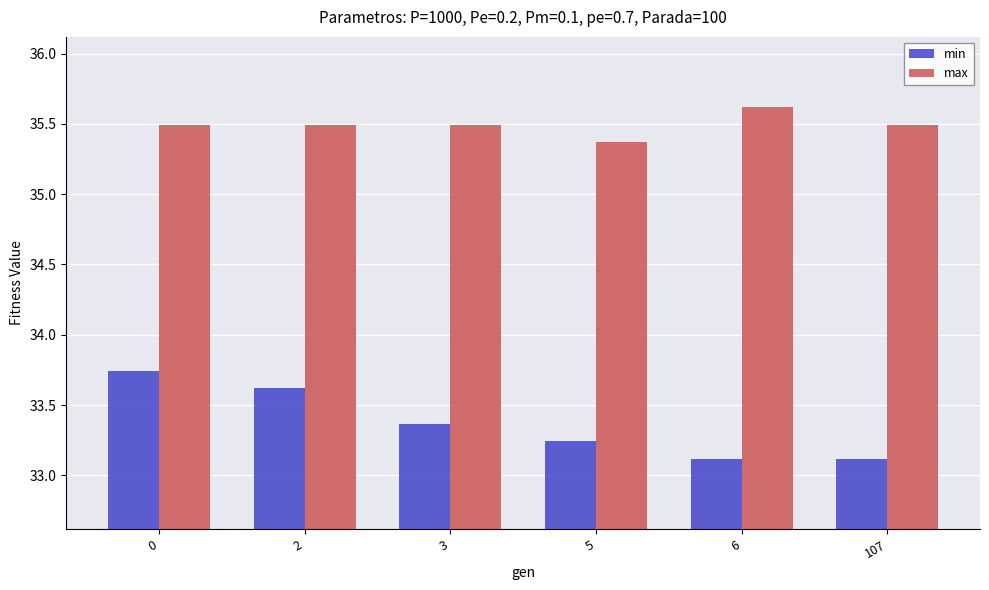

True or false: min has a value of 33.4 at 3.

True